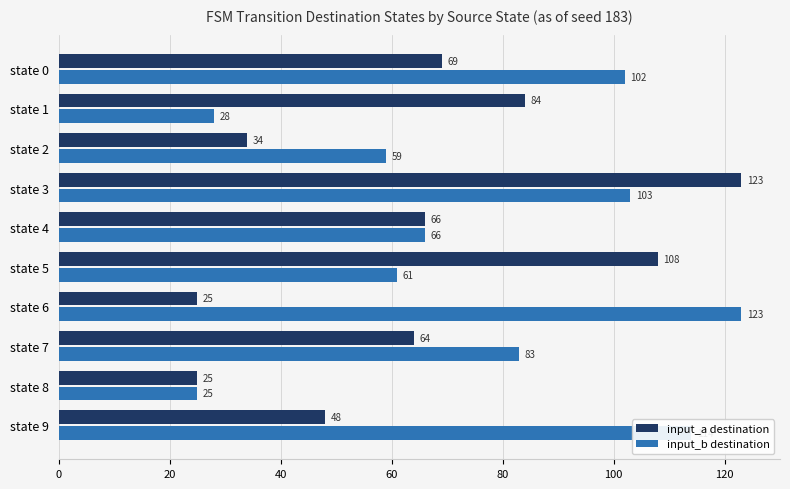

What is the approximate value of input_b destination at state 4, to the nearest 10?

70